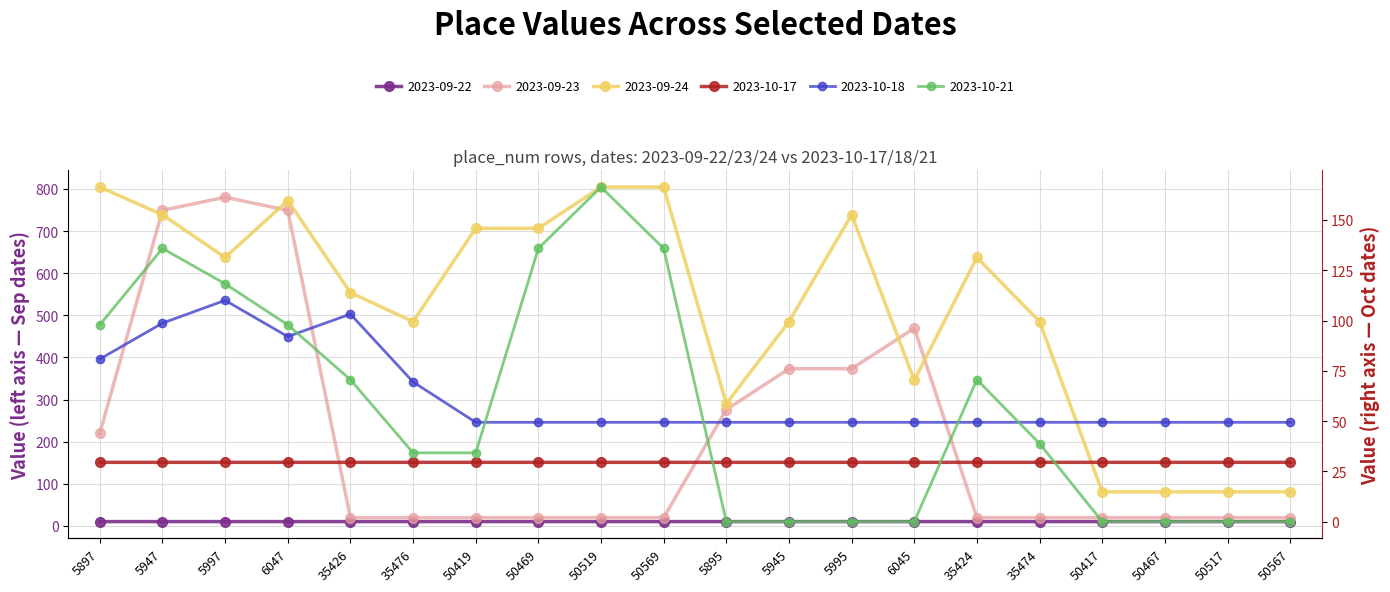

What is the highest value of the 2023-09-23 series?

780.2